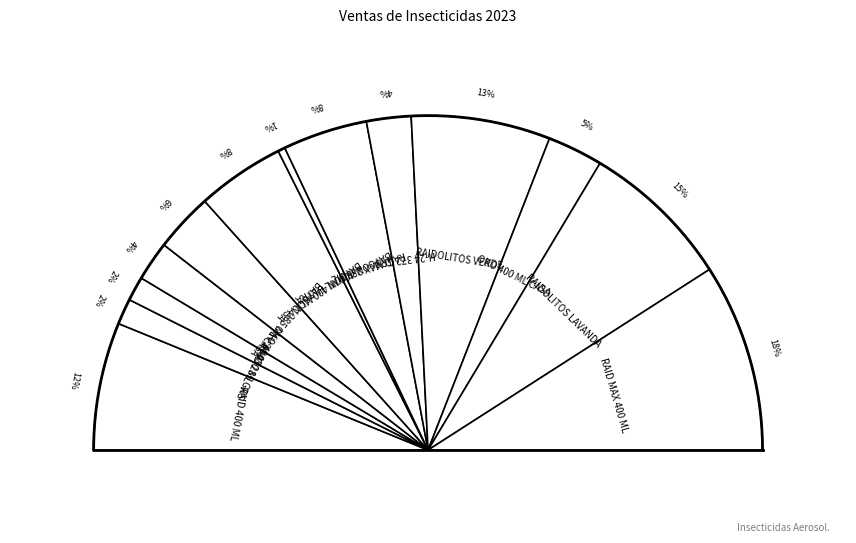

What is the change in value from H-24 480 ML to BAYGON 285 ML CASA?

+330.0